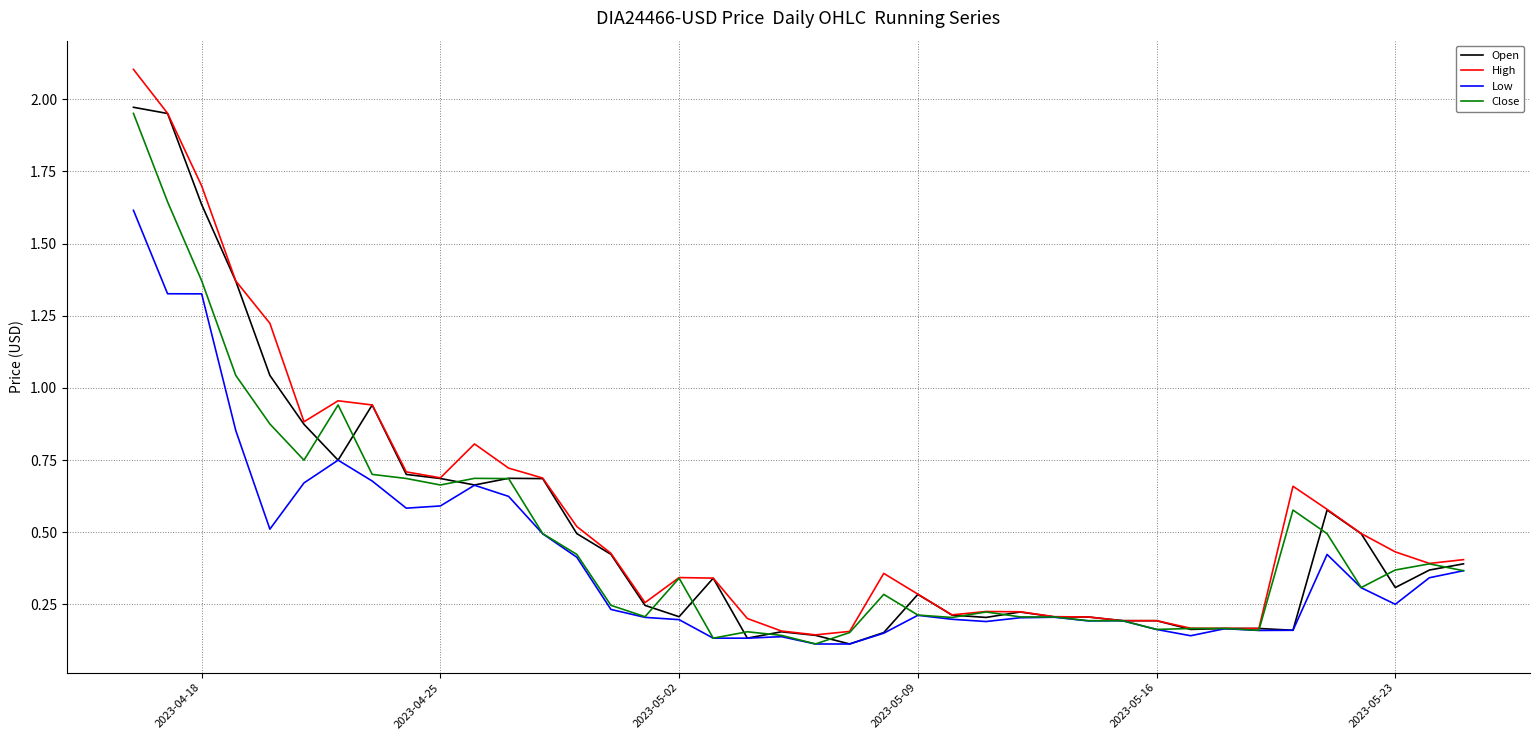

Which series has the largest range (max minus min)?

High